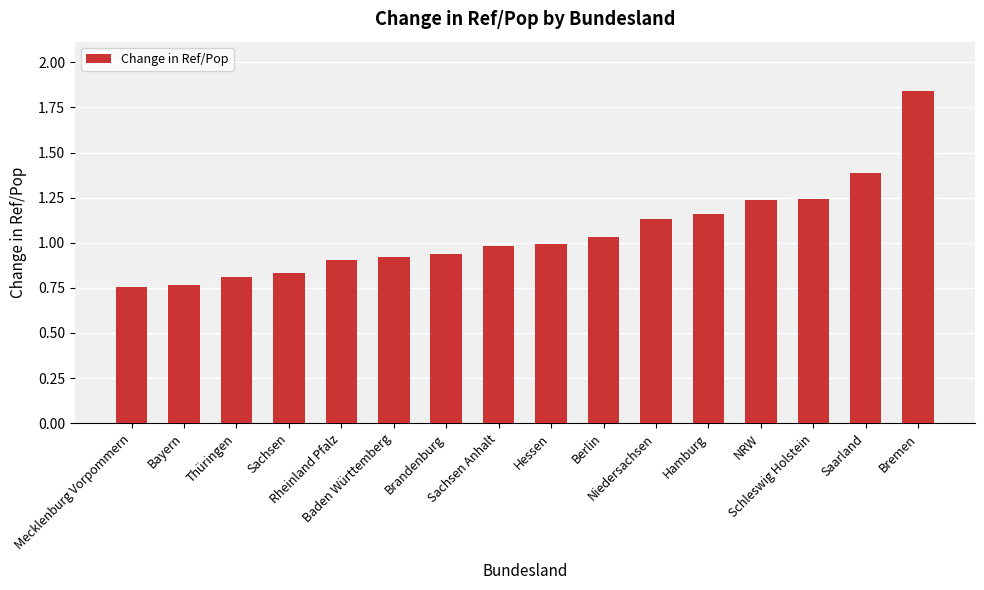

What is the label of the 5th bar from the right?

Hamburg